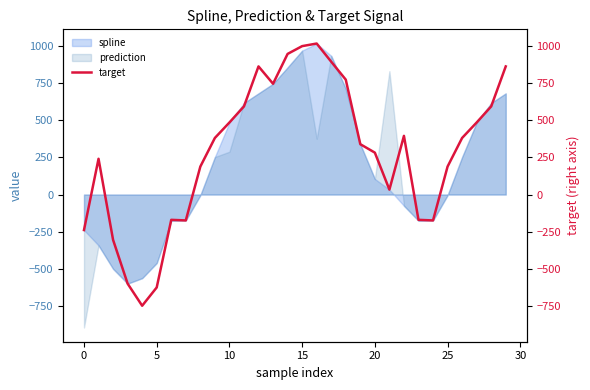

Count the number of categories in the chart.

30